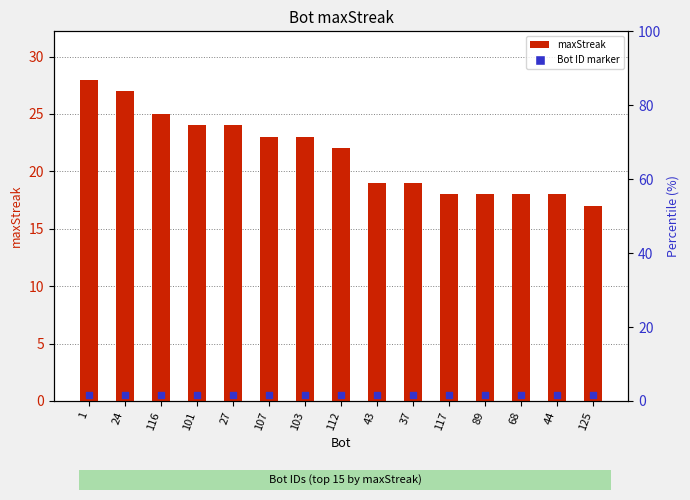

At how many categories does at least one series exceed 21?

8